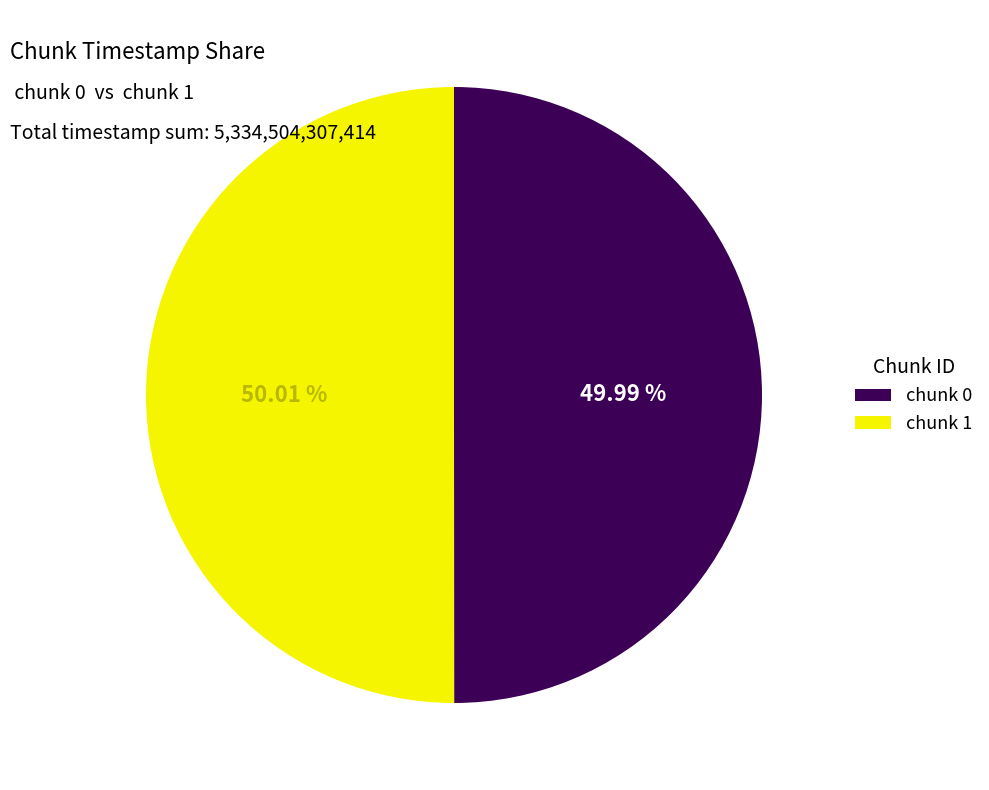

Is there any slice that represents more than half of the pie?

Yes